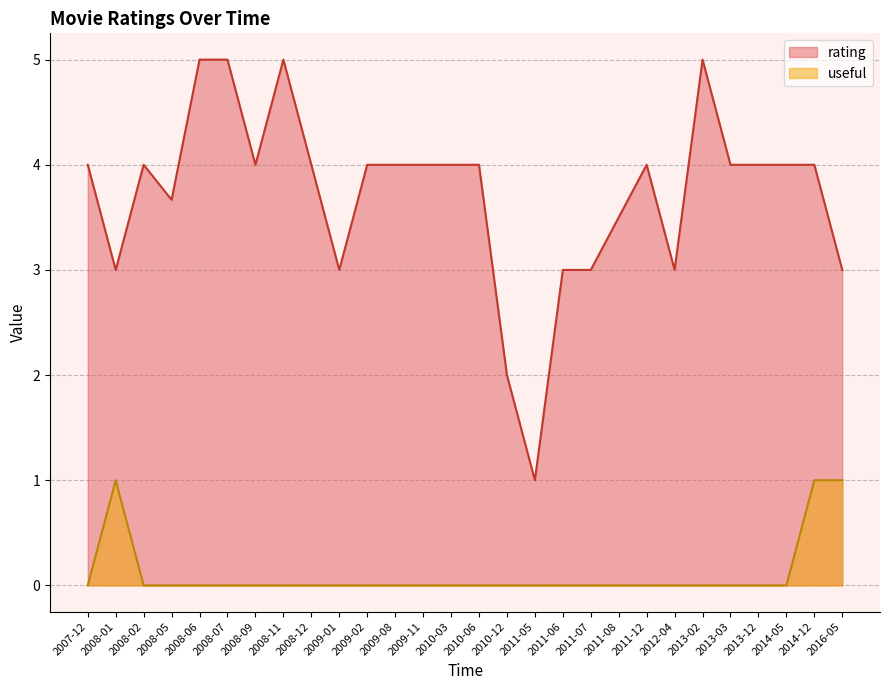

At which category is the sum across all series the highest?

2008-06